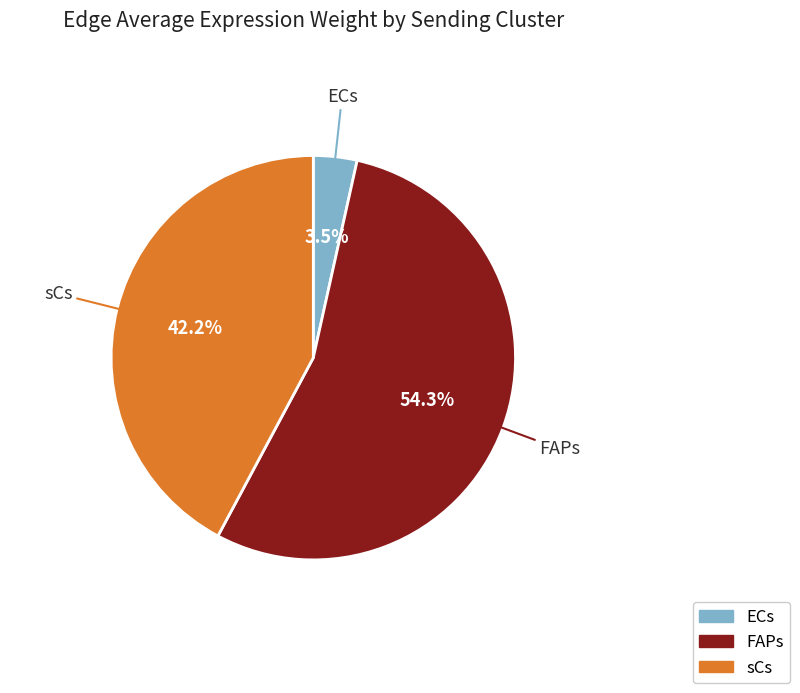

How much of the chart is everything except FAPs?

45.7%